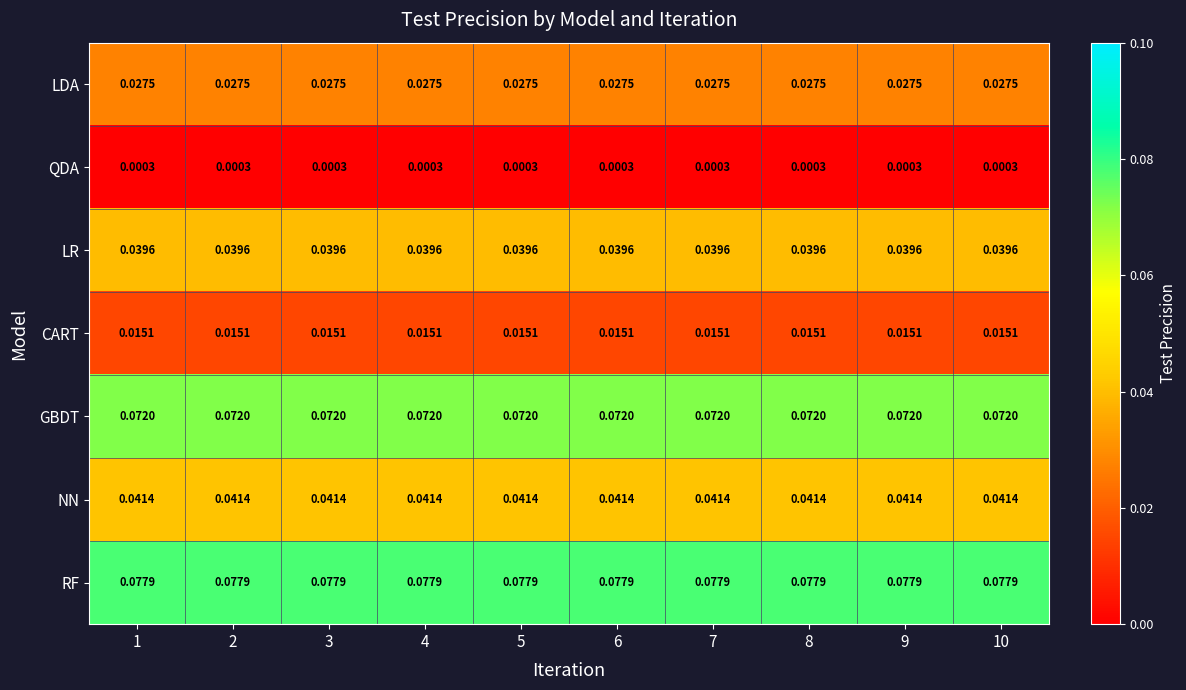

Which series has the largest total across all categories?

RF